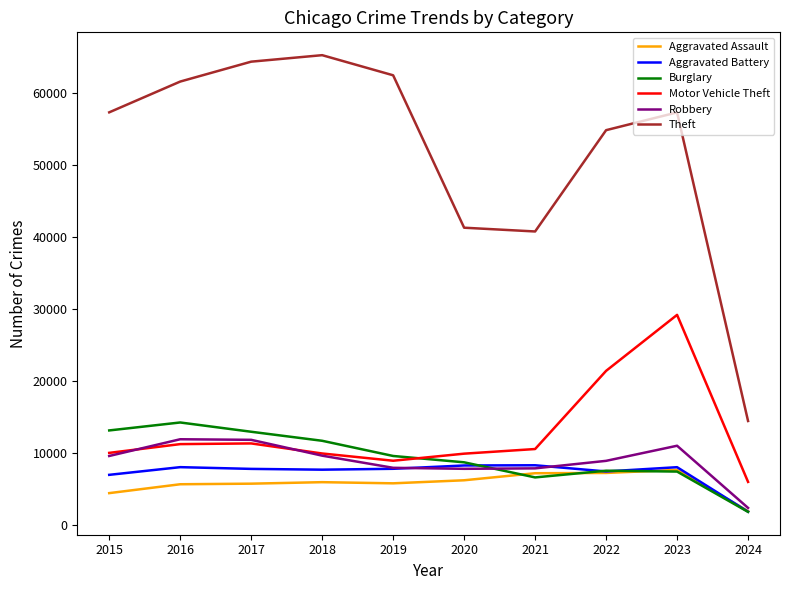

Between 2018 and 2019, which series saw the biggest shift?

Theft